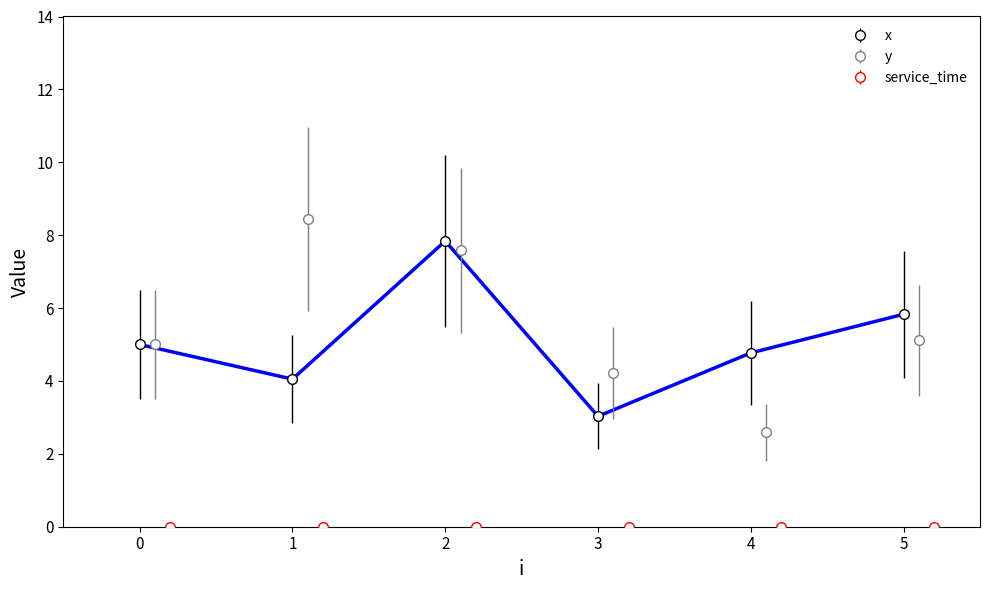

In x, how many points are higher than both neighbors (excluding endpoints)?

1